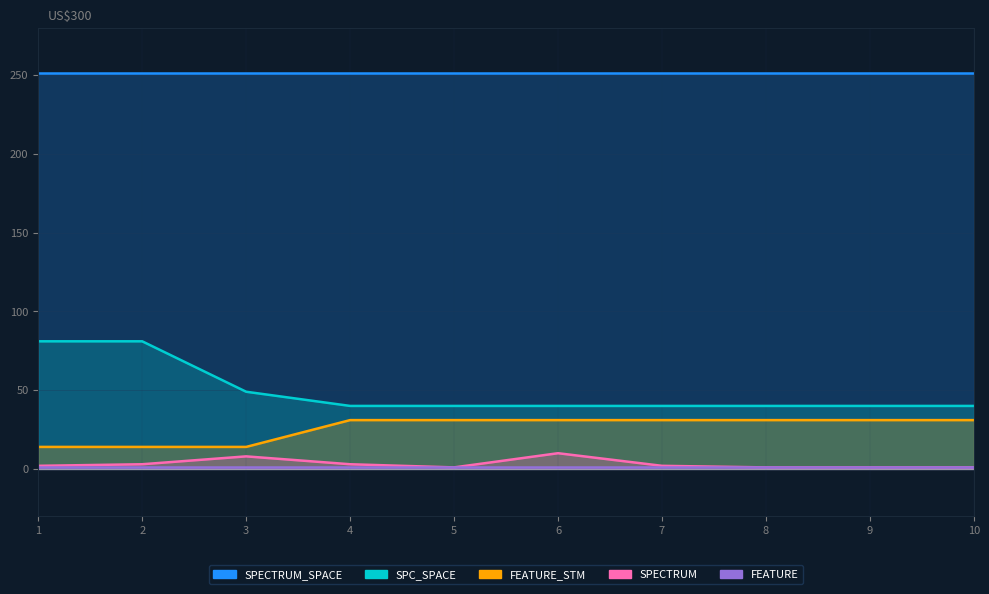

At which category is the sum across all series the highest?

2